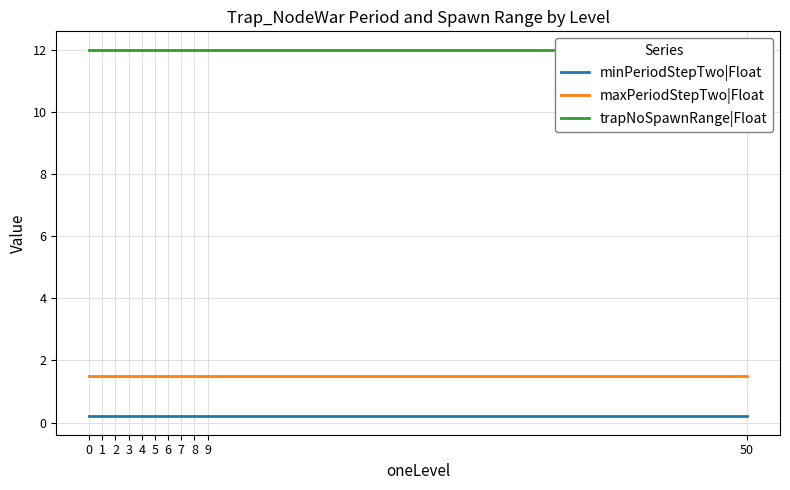

True or false: trapNoSpawnRange|Float has more than 0 interior local peaks.

False